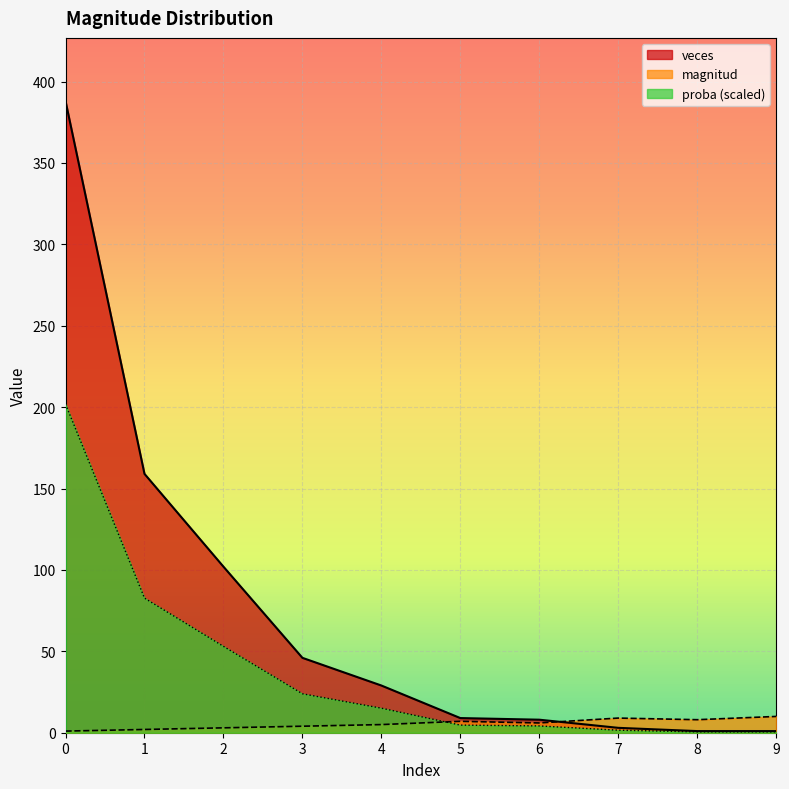

What is the difference between the proba values at 1 and 2?

29.6